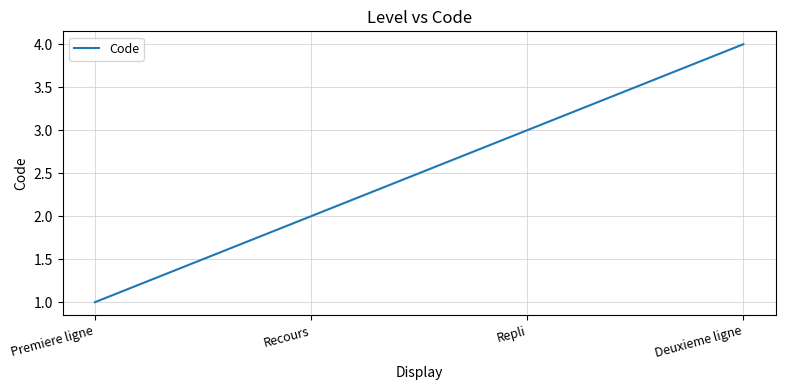

How many categories are shown in the chart?

4